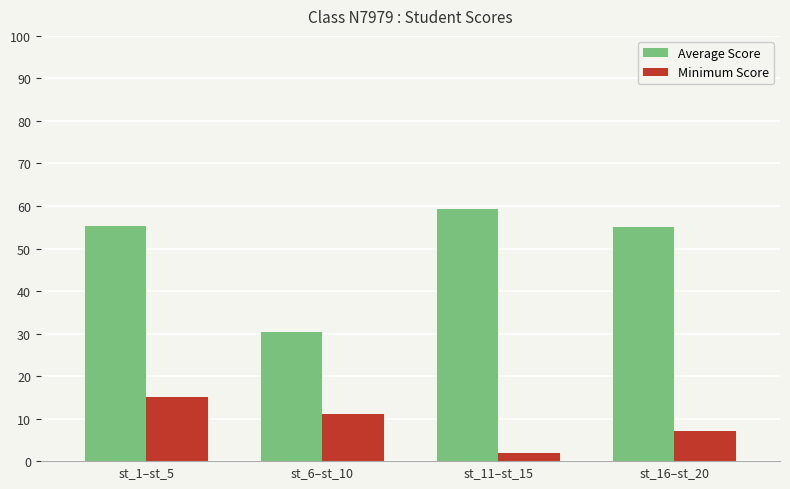

What is the maximum value for Minimum Score?

15.0